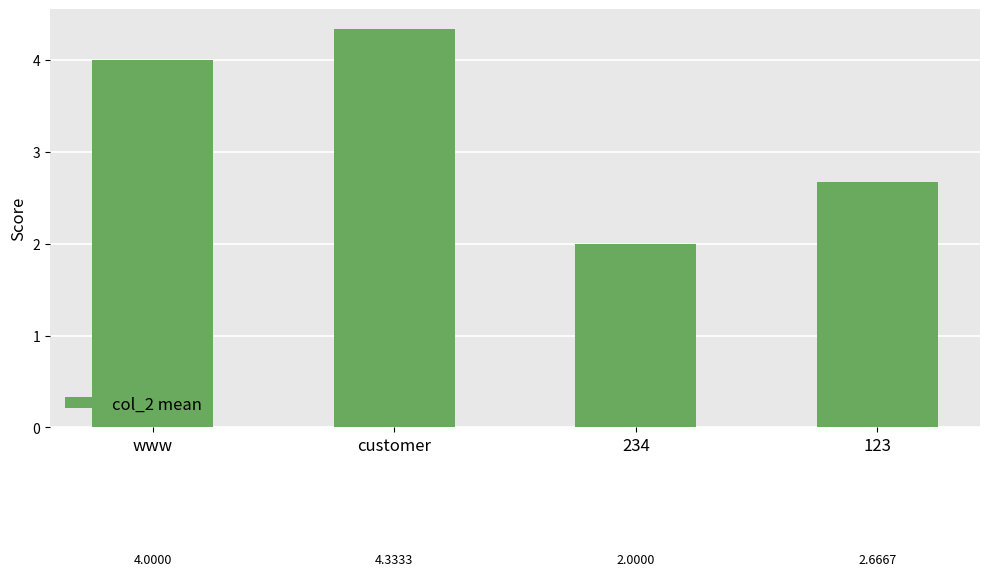

True or false: the data shows 2.0 at 234.

True